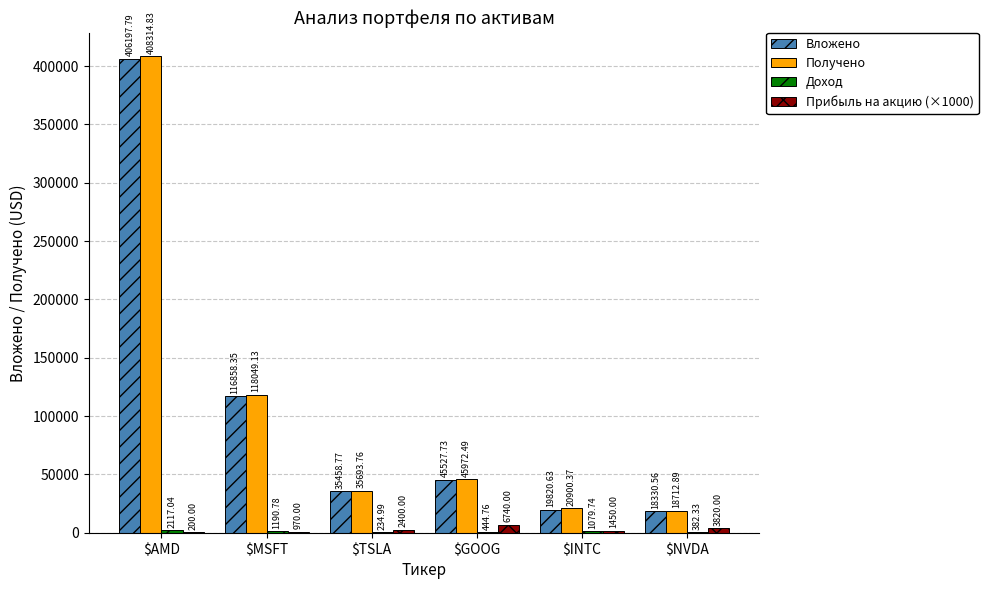

What is the approximate value of Получено at $NVDA?

18712.9